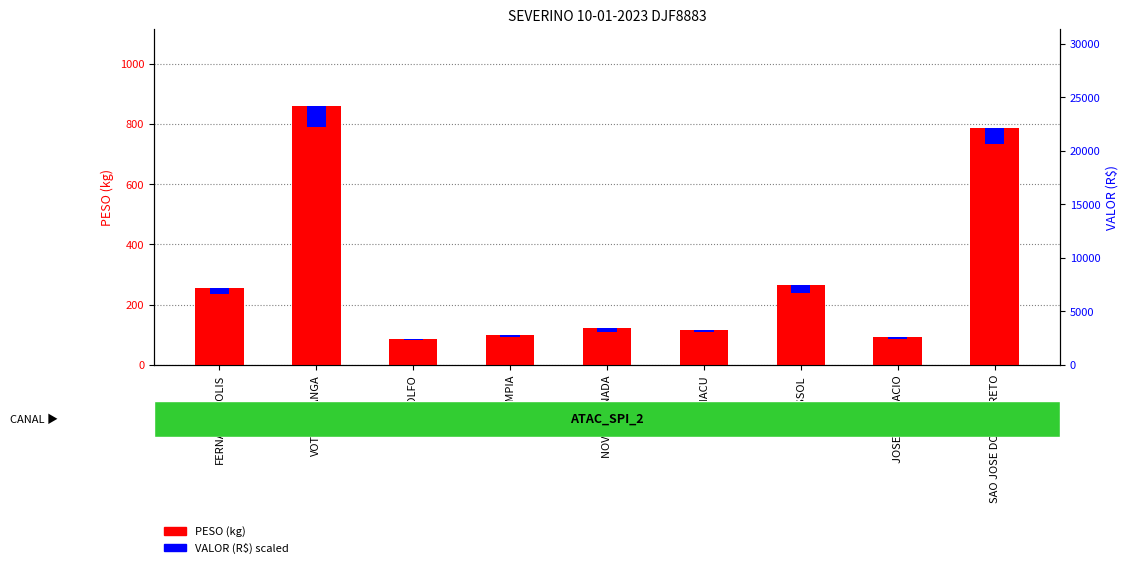

List the series in order of their overall mean, highest first.

PESO (kg), VALOR (R$) scaled